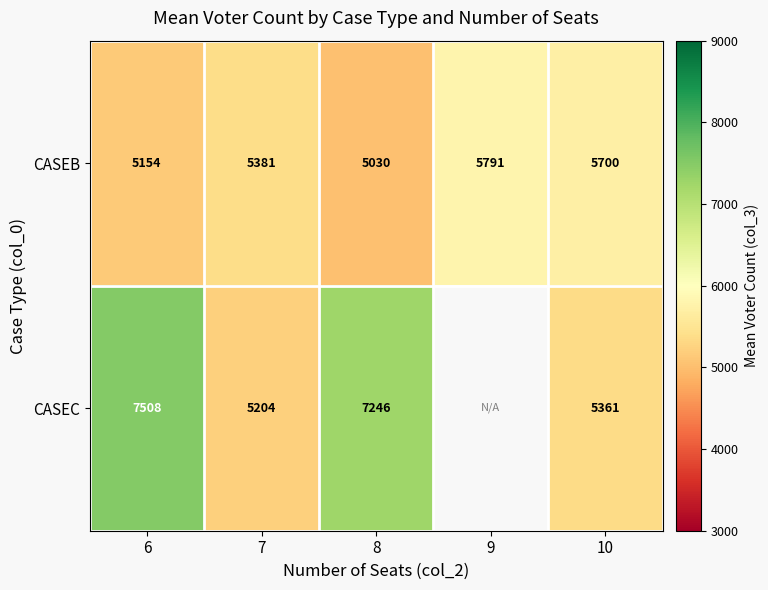

Between 7 and 10, which series saw the biggest shift?

CASEB